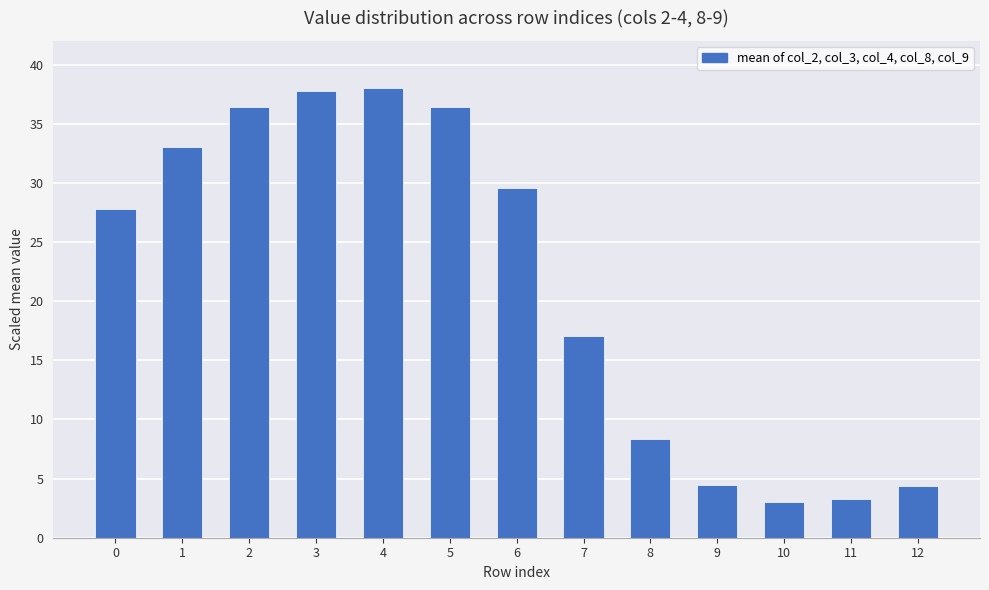

How many data points are less than 27?

6